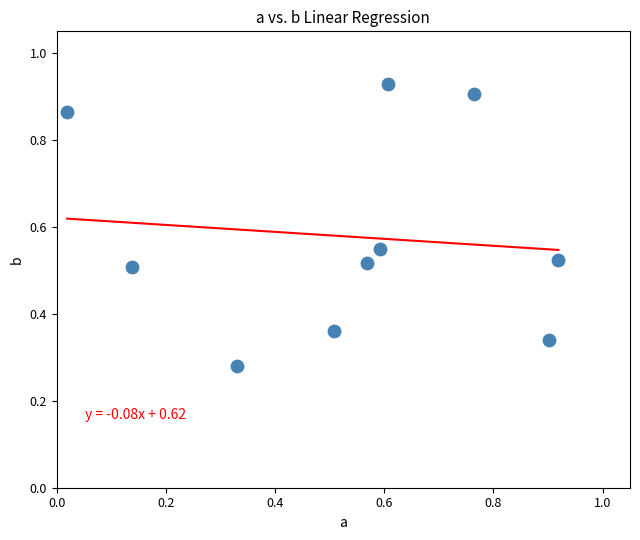

What is the average Y value?

0.6